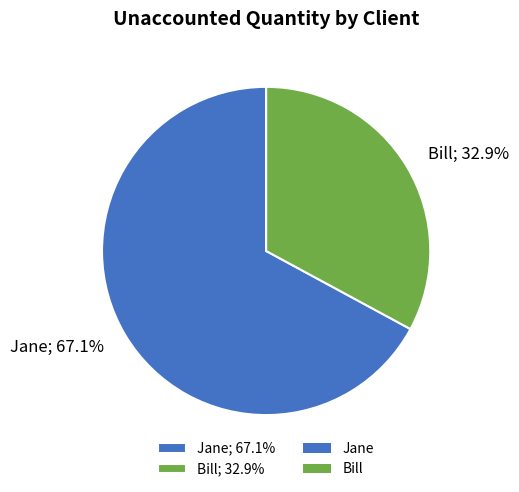

Do Jane and Bill together represent more than half of the pie?

Yes